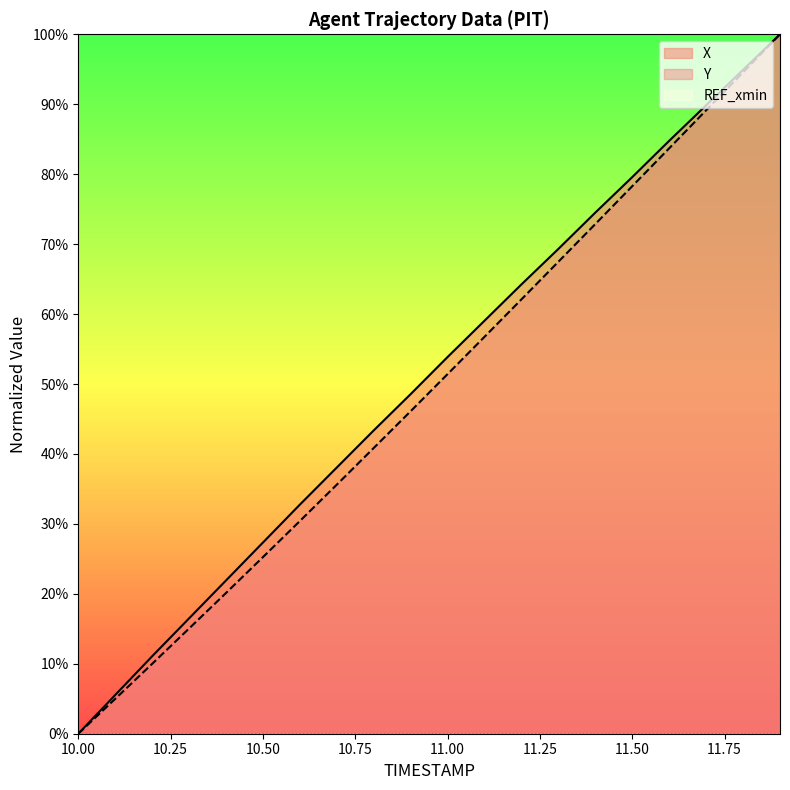

Does the chart display data point markers on the line(s)?

No